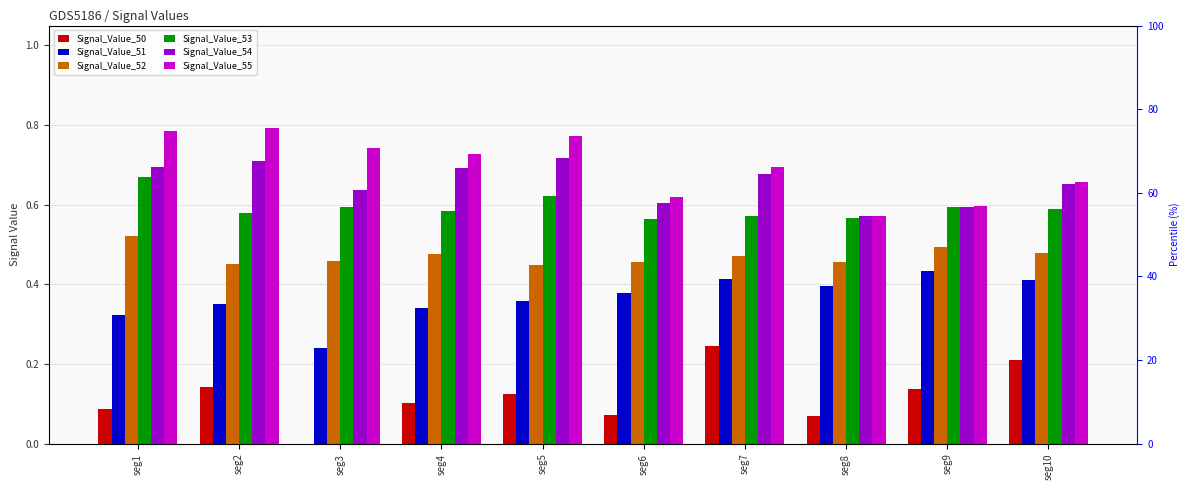

What value does the Signal_Value_55 series have at seg1?

0.8